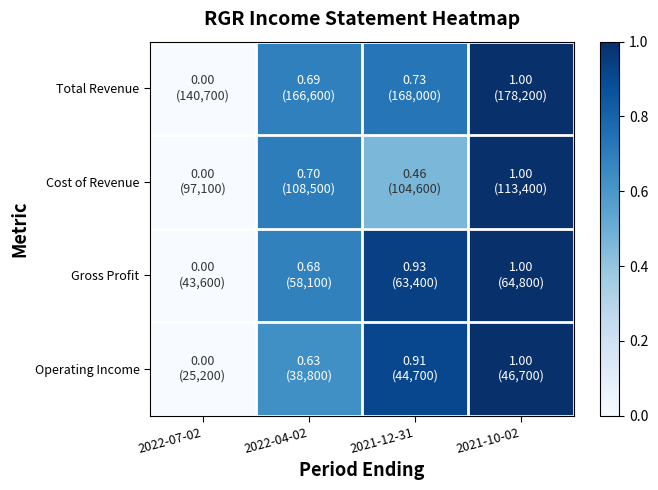

Count the number of categories in the chart.

4